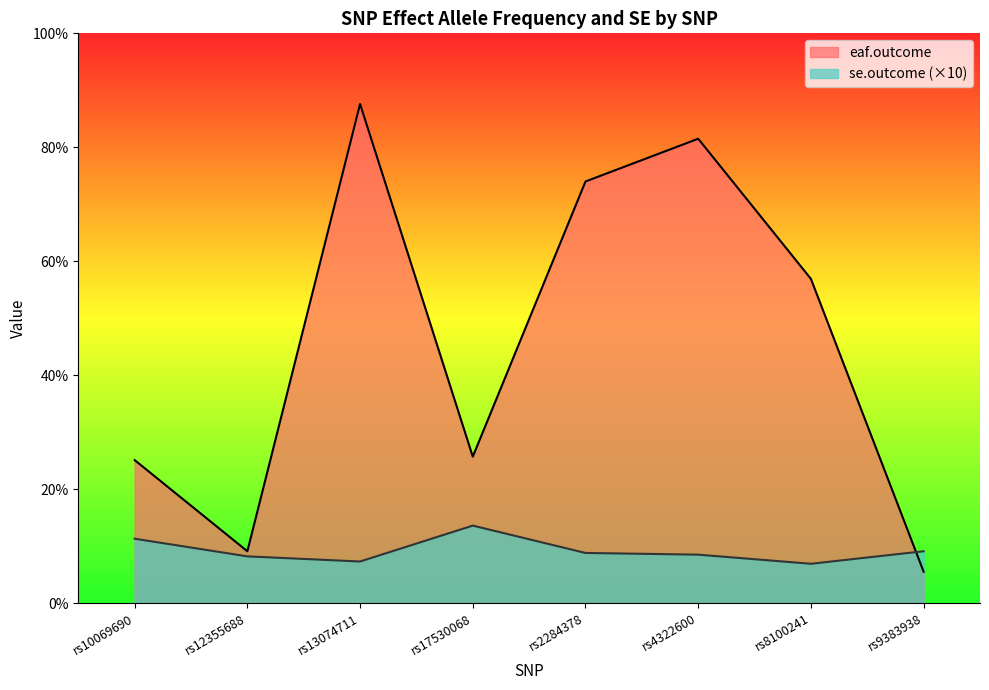

How many times do eaf.outcome and se.outcome cross each other?

1